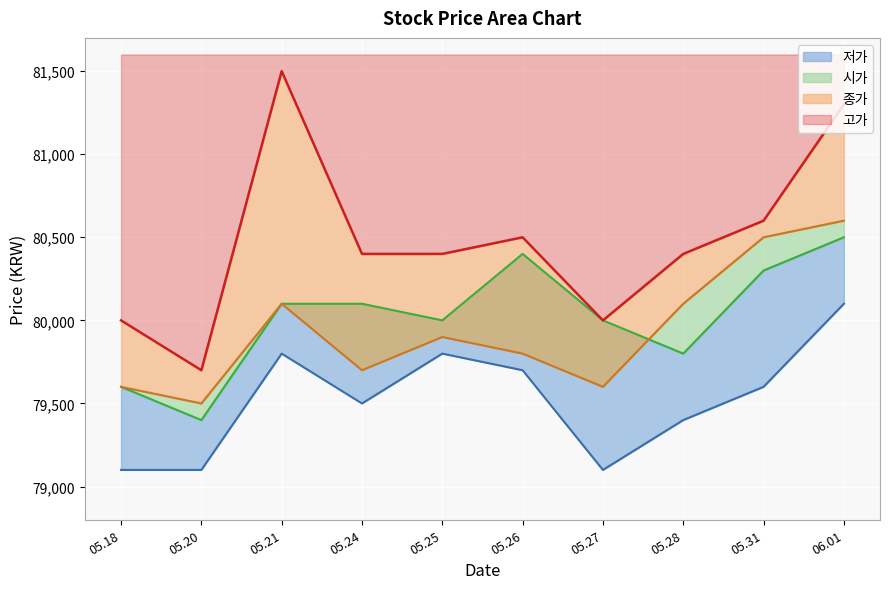

How many values in the 시가 series exceed 80100?

3